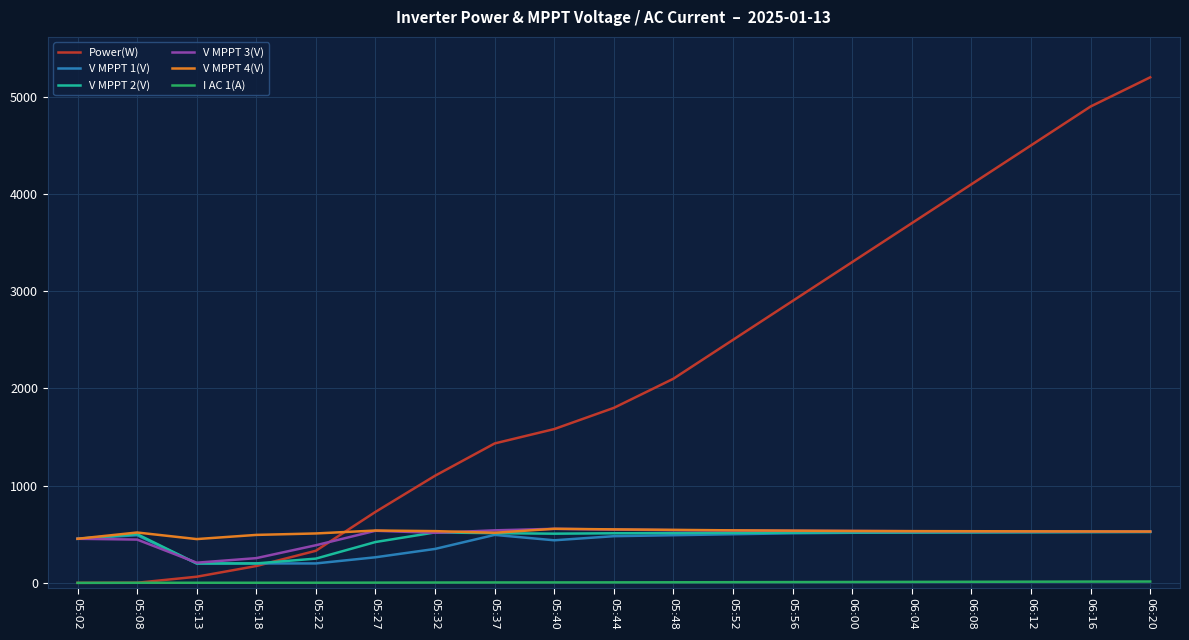

Does the chart display data point markers on the line(s)?

No